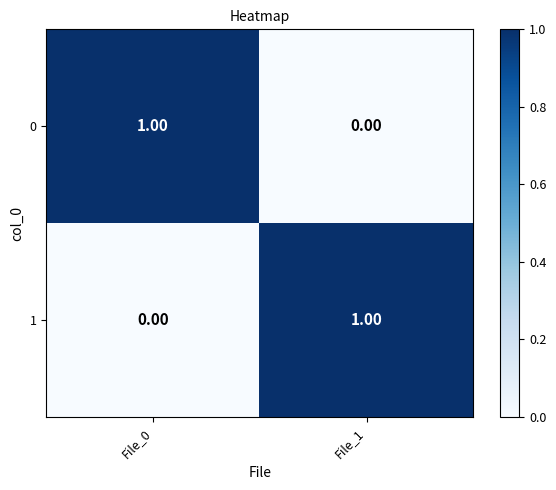

At File_1, list the series in order from largest to smallest.

1, 0